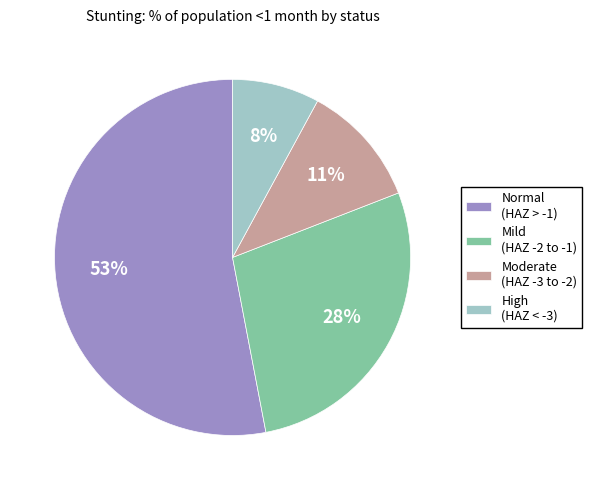

To the nearest percent, what percentage of the pie is Moderate (HAZ -3 to -2)?

11%